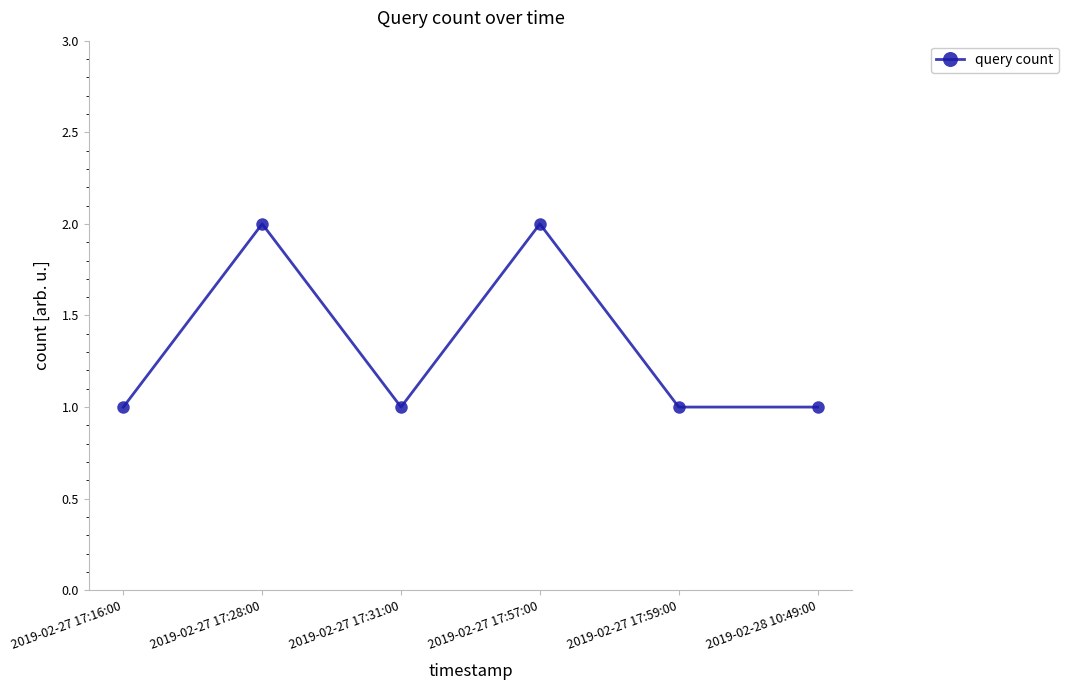

Approximately how many times larger is the value at 2019-02-27 17:16:00 compared to 2019-02-28 10:49:00?

1.0